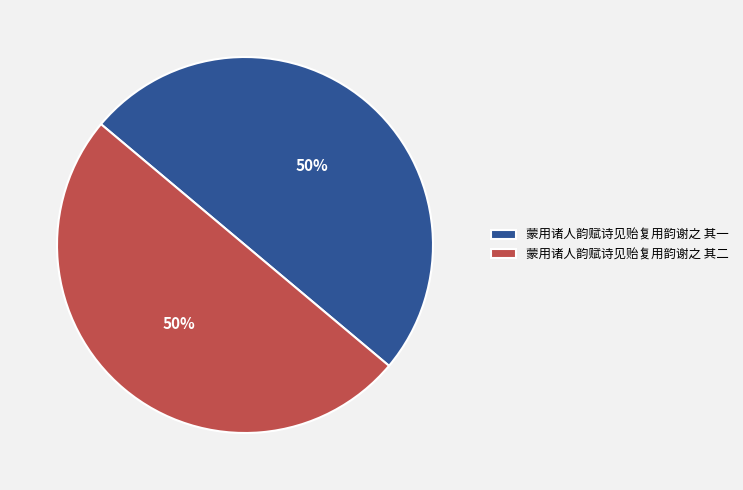

Combined, do 蒙用诸人韵赋诗见贻复用韵谢之 其一 and 蒙用诸人韵赋诗见贻复用韵谢之 其二 account for over 50%?

Yes